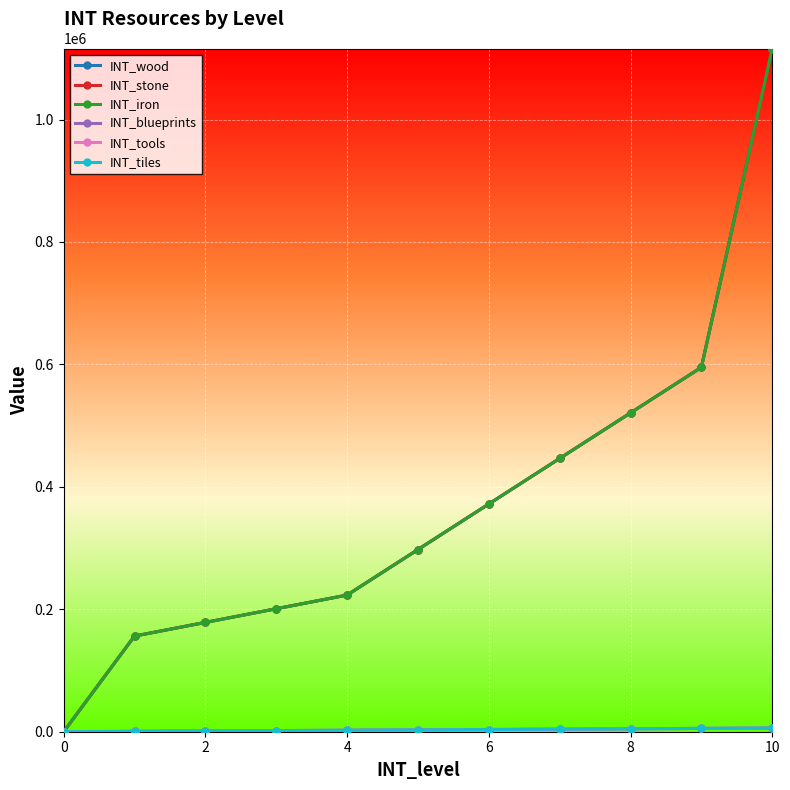

Which series has the largest total across all categories?

INT_wood